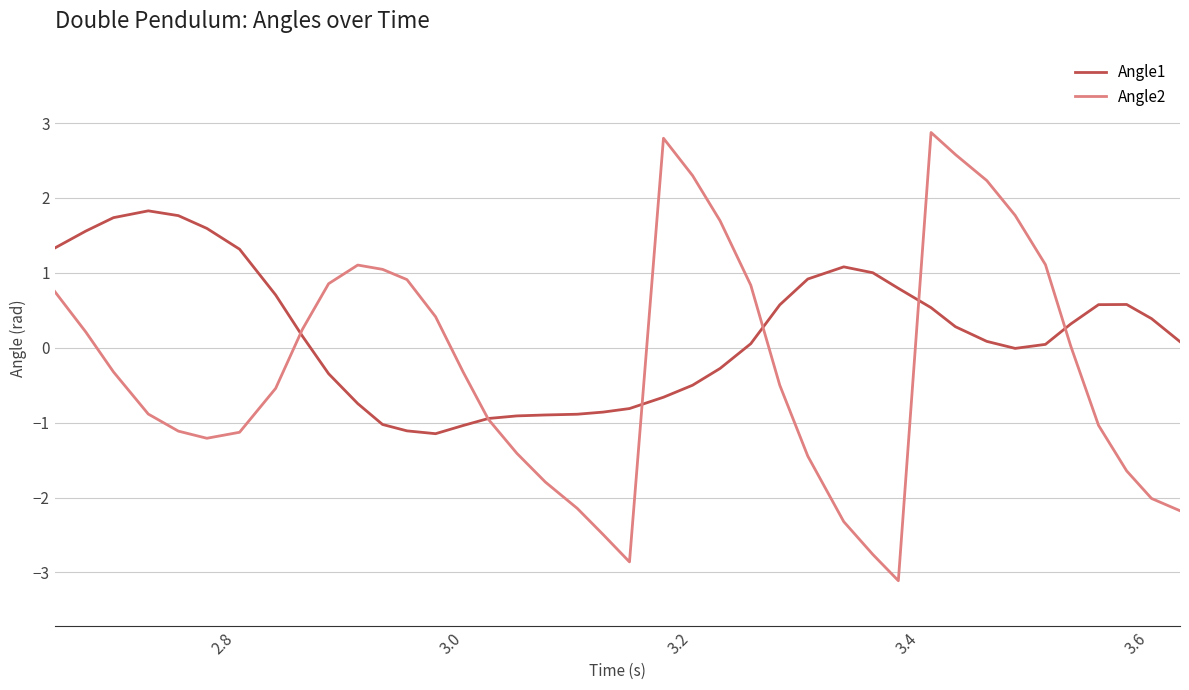

List the series in order of their overall mean, lowest first.

Angle2, Angle1